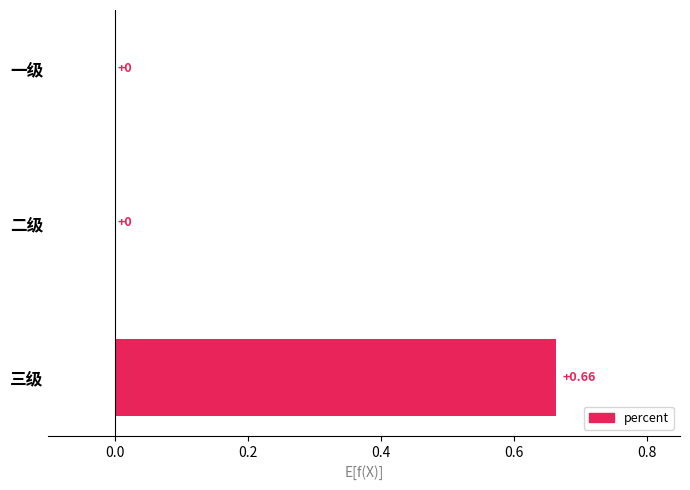

Which has a higher value, 三级 or 一级?

三级